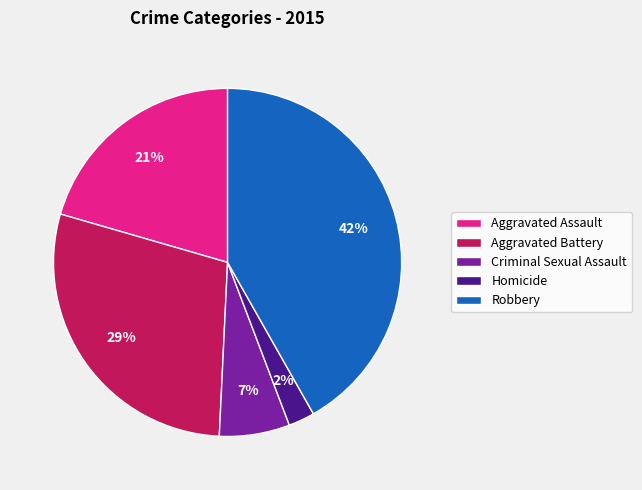

Does Homicide represent more than half of the total?

No